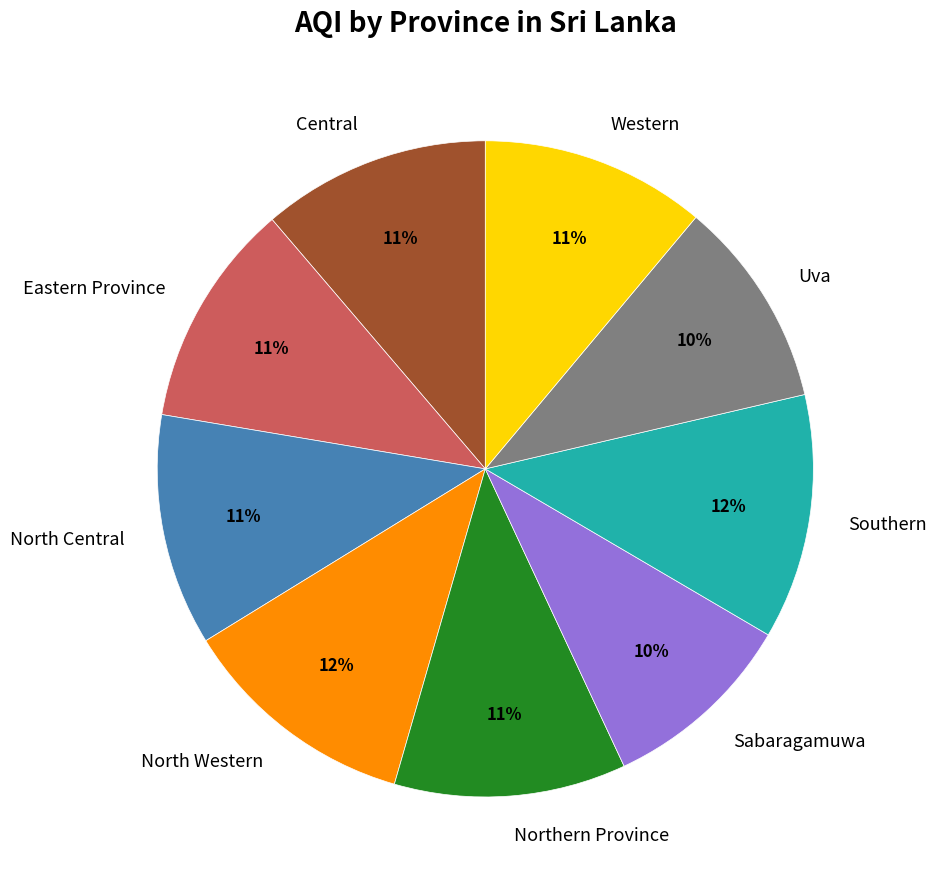

Does any single category account for the majority?

No